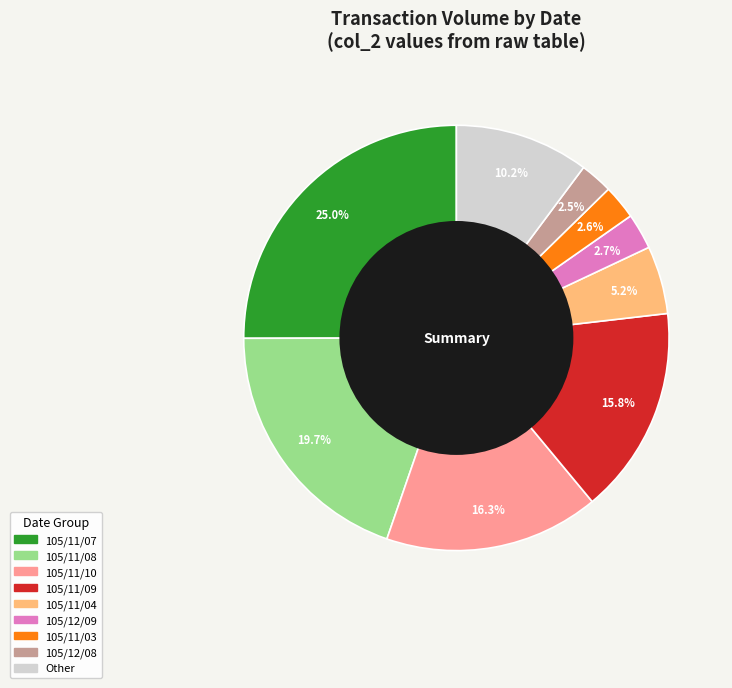

Which slice is the largest?

105/11/07